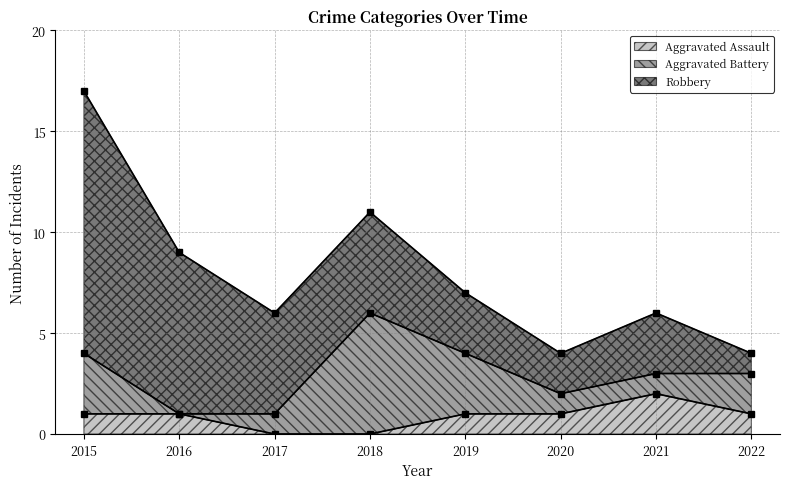

Where does the Robbery series first go above 5?

2015